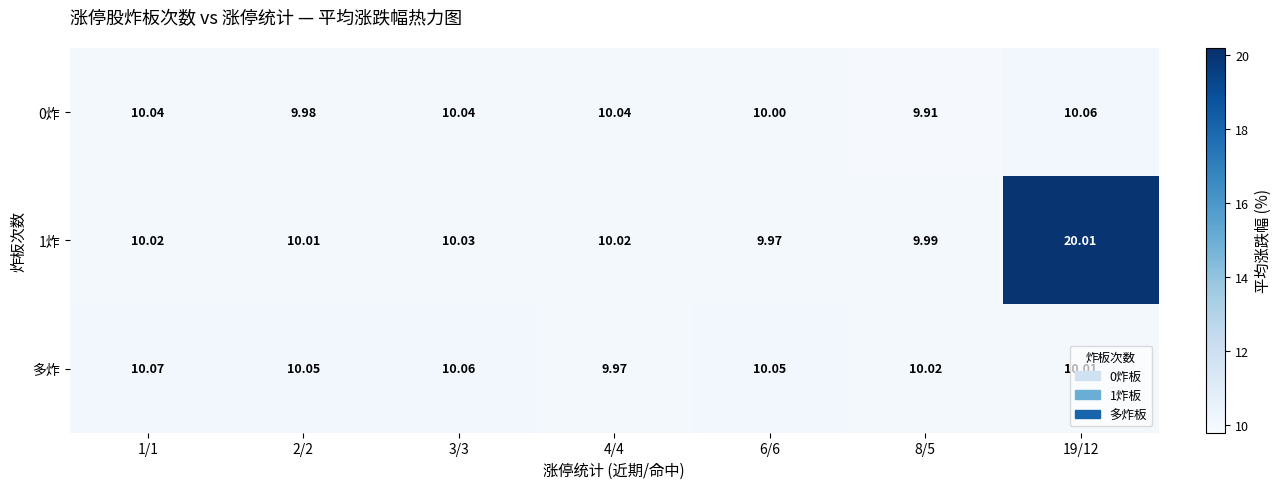

What is the difference between the highest and lowest values at 19/12?

10.0